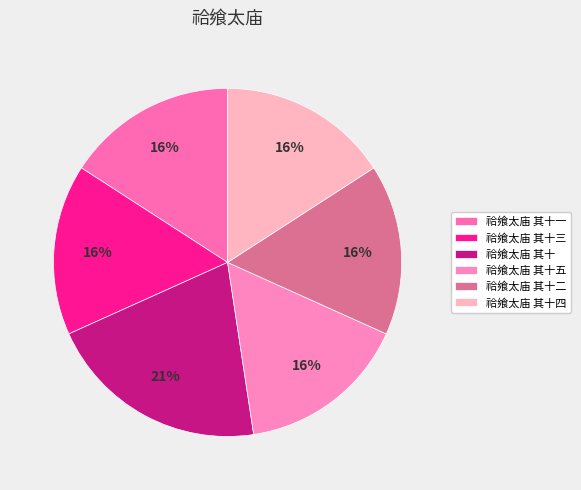

What percentage is NOT represented by 祫飨太庙 其十四?

84.1%